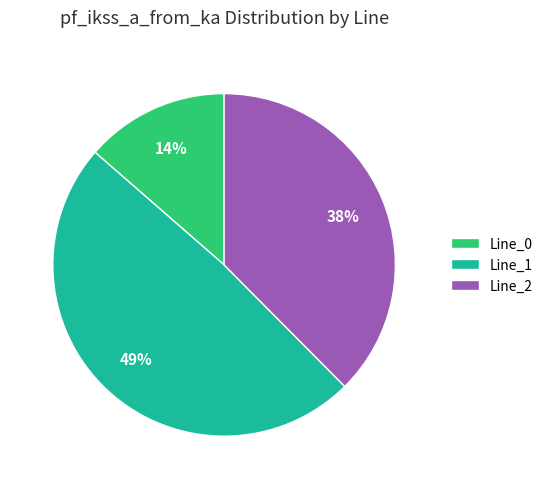

Is the sum of Line_0 and Line_2 greater than half?

Yes